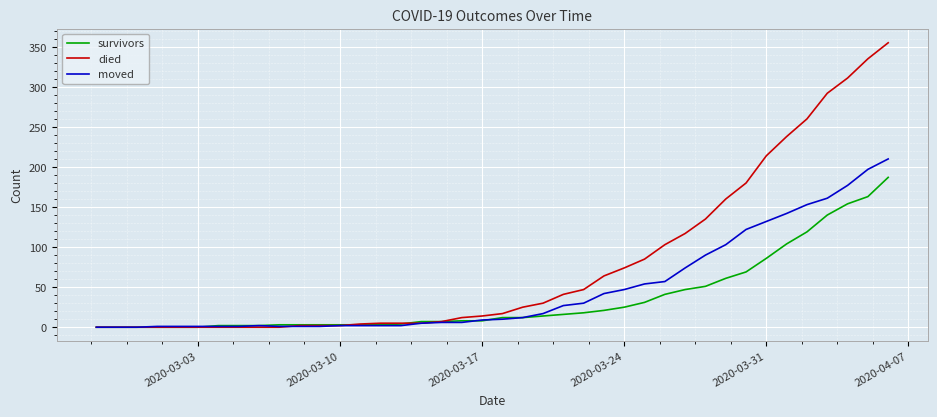

Is this an area chart (filled region under the line)?

No